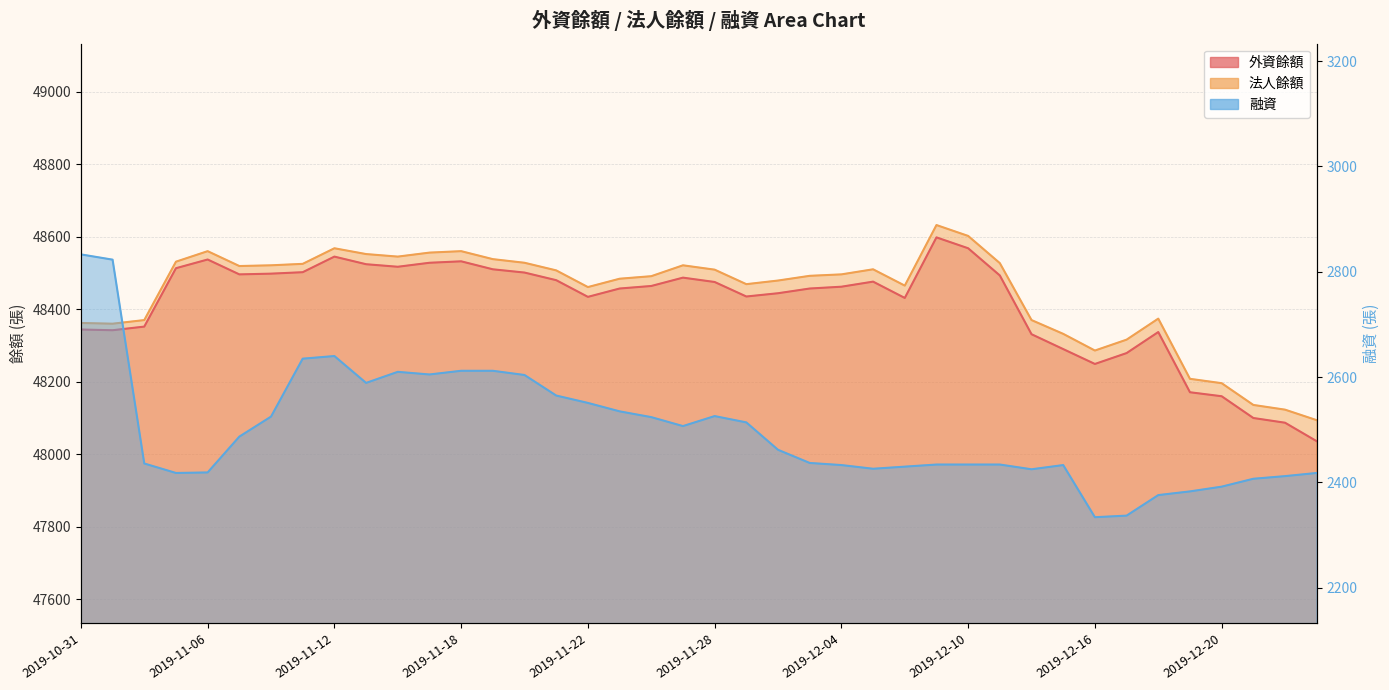

How many interior local valleys does the 外資餘額 series have?

7